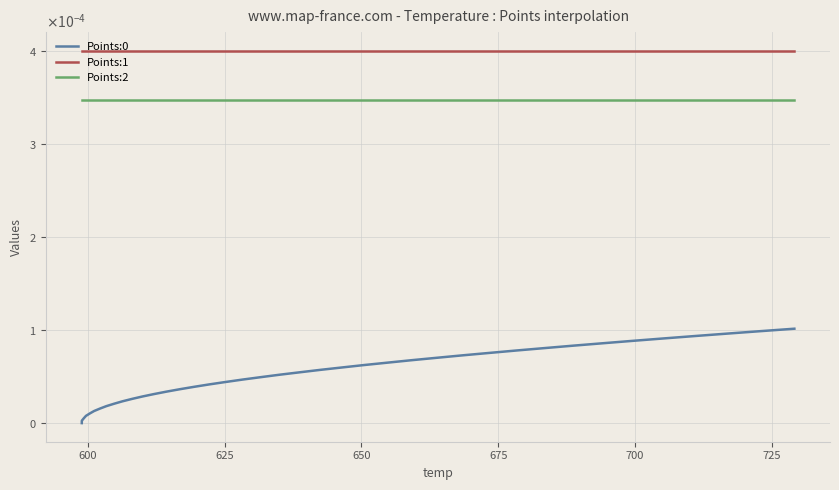

True or false: Points:2 and Points:1 intersect in this chart.

False